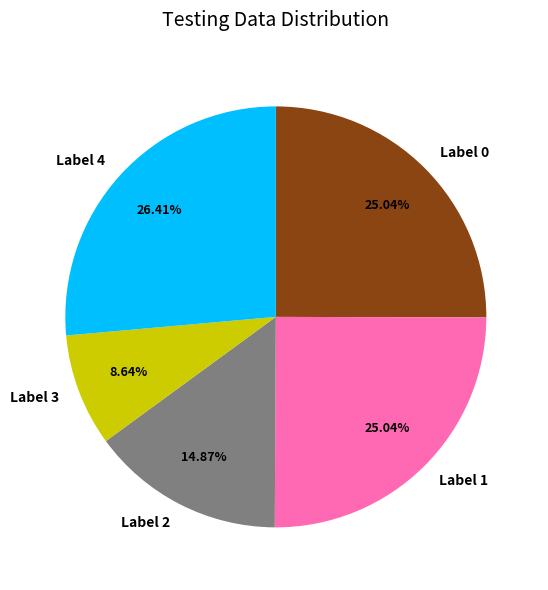

Between Label 4 and Label 2, which is larger?

Label 4